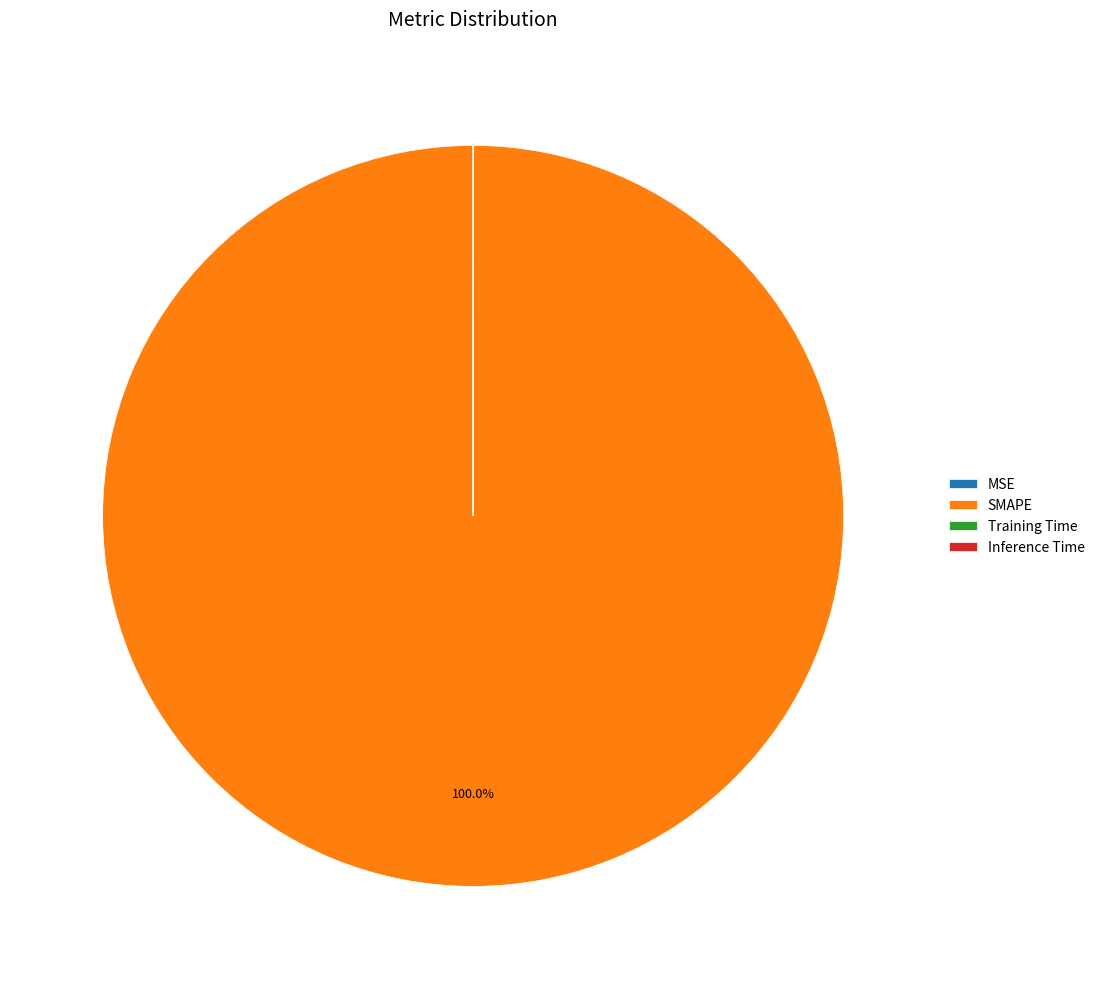

Does any single category account for the majority?

Yes